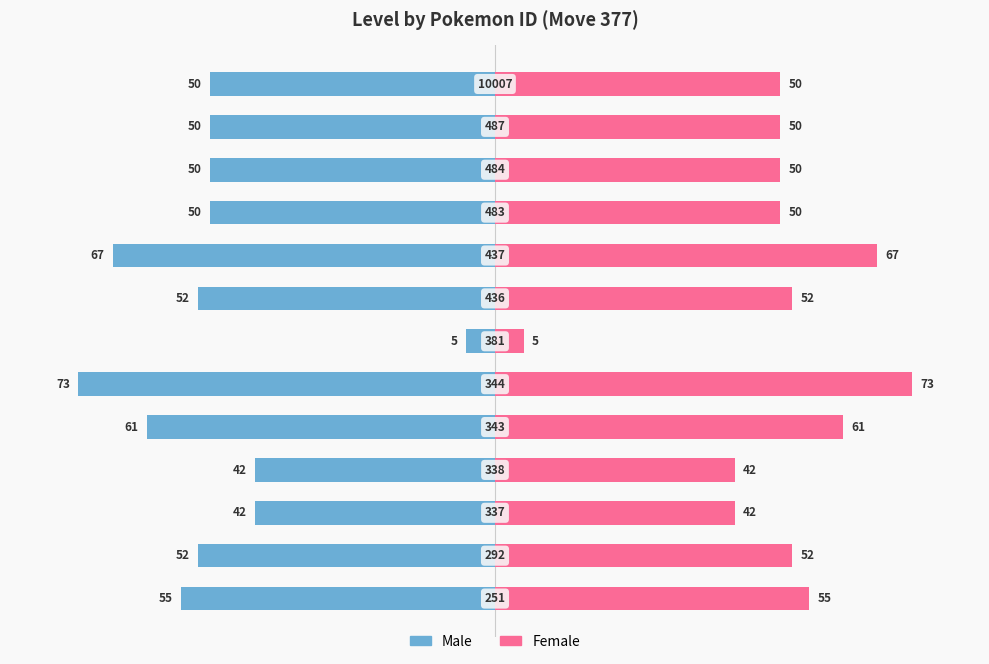

How many groups of bars are there?

13